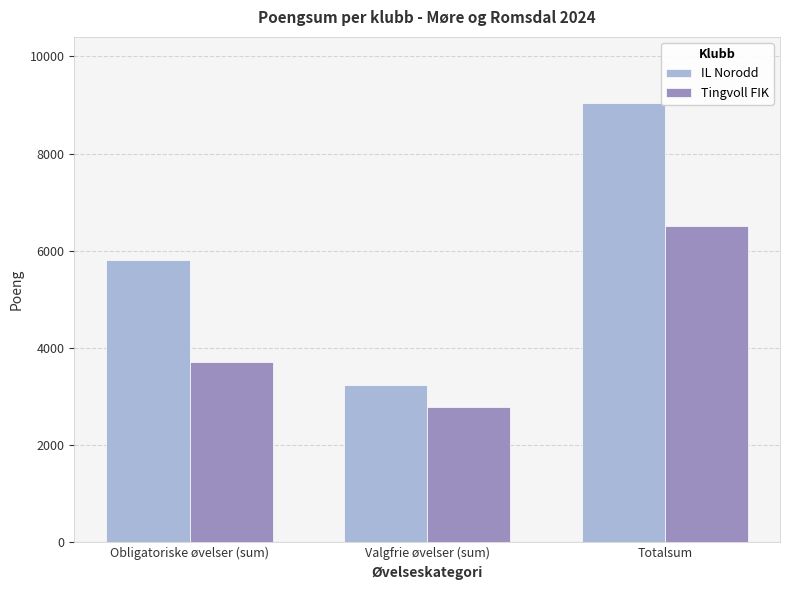

Reading left to right, list all the values displayed in this chart.

IL Norodd: 5810	3234	9044
Tingvoll FIK: 3710	2794	6504